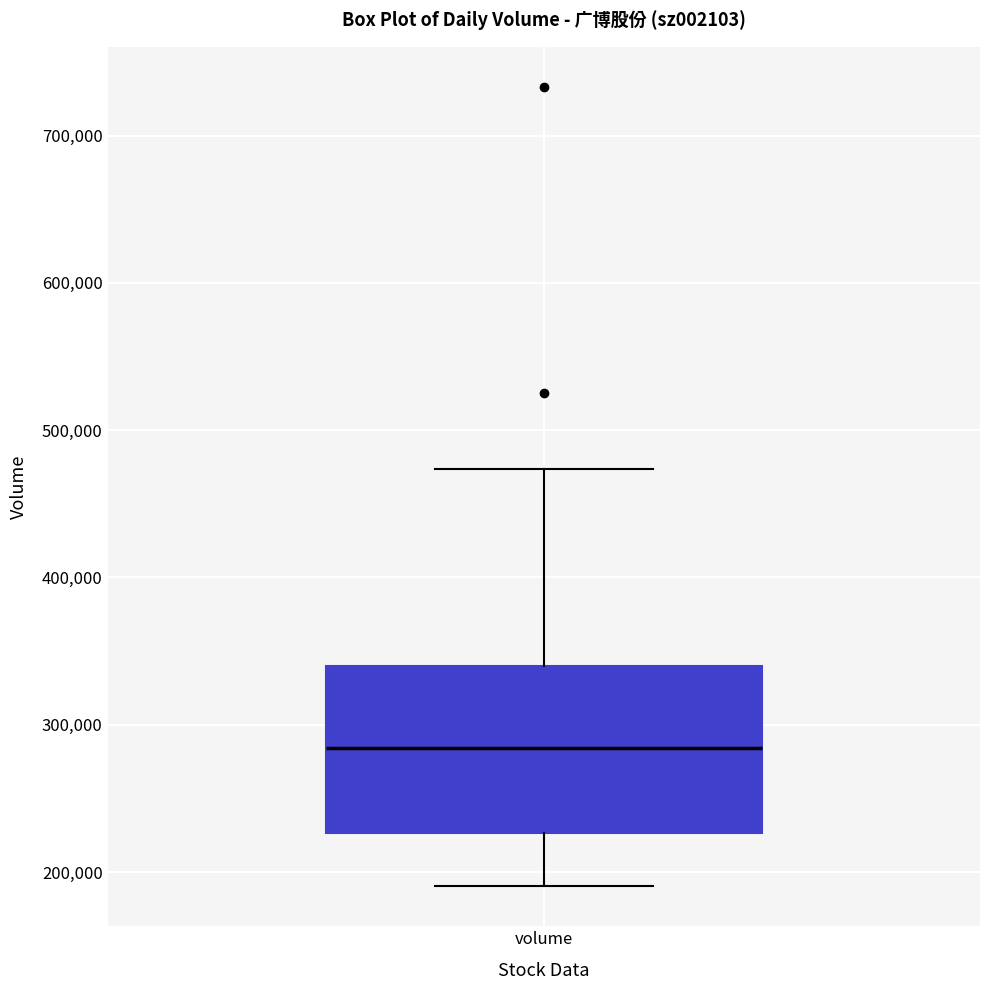

Where does the upper whisker of the box for volume end on the y-axis? The values are not printed on the chart, so give them approximately, as read against the axis.

470000